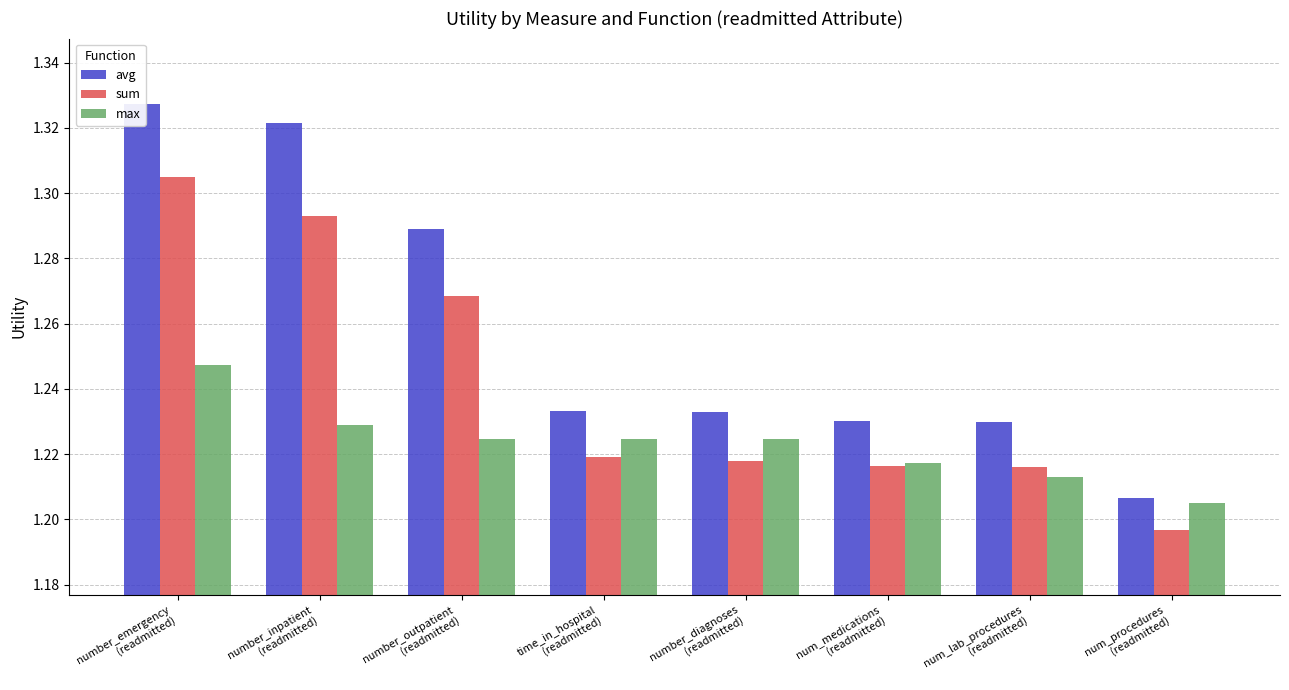

What is the difference between the maximum and minimum values in the avg series?

0.1